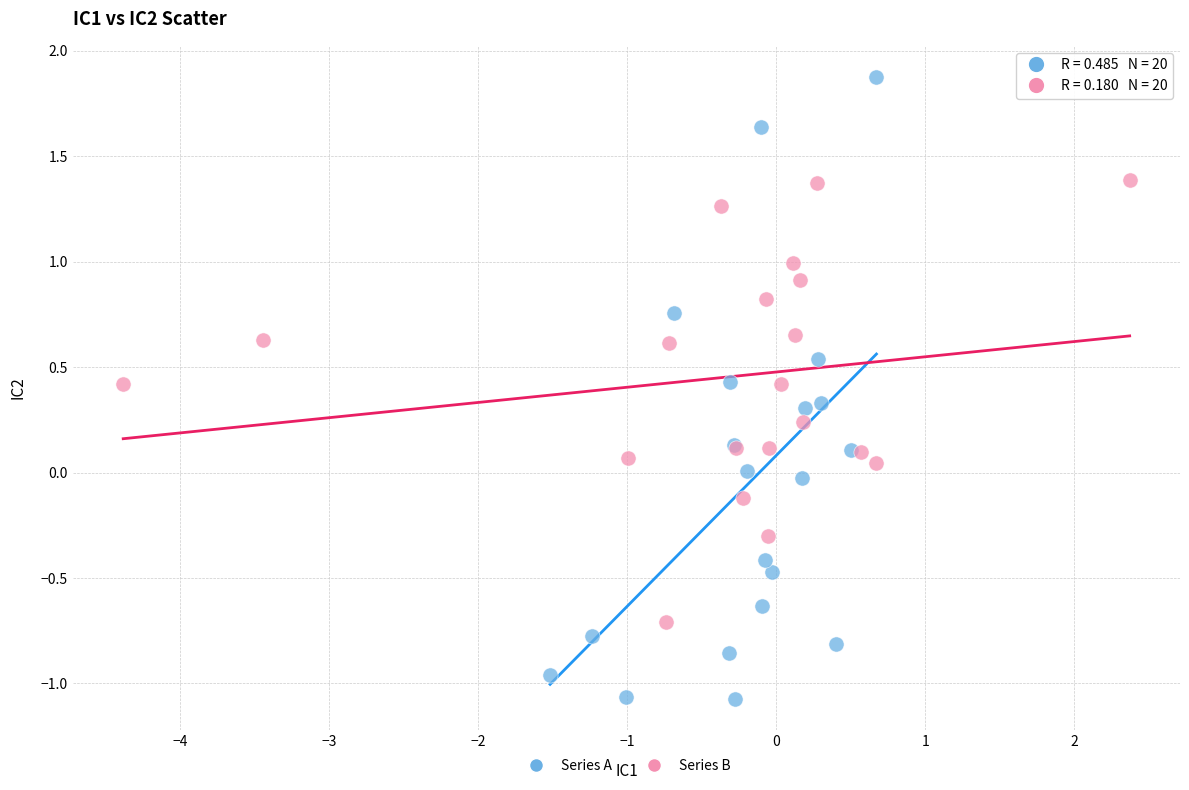

Which series has the largest Y range (max minus min)?

Series A